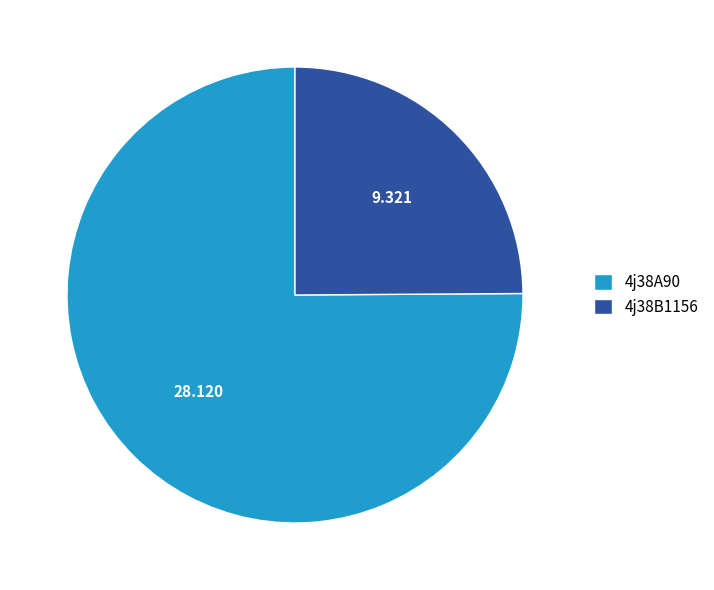

Is there a majority slice in this chart?

Yes